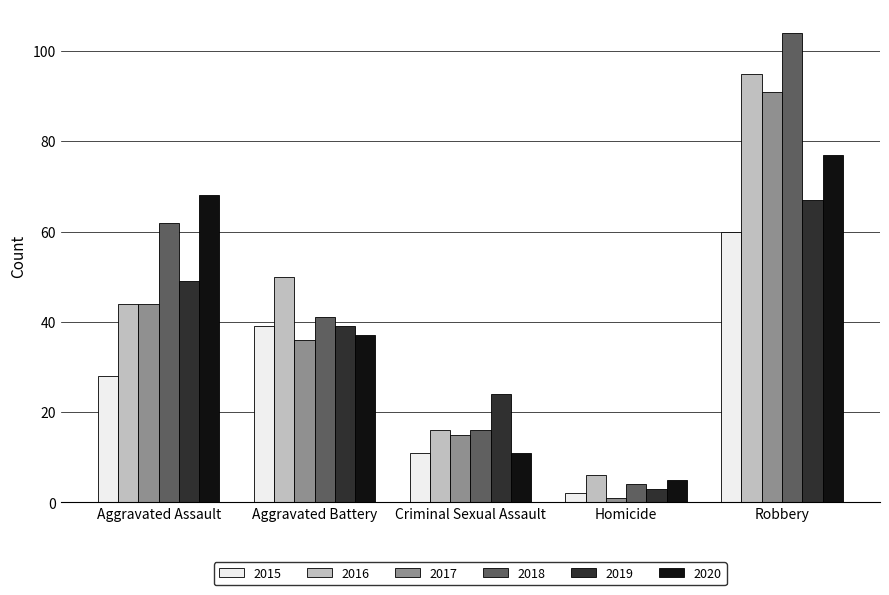

What is the total value across all series at Aggravated Assault?

295